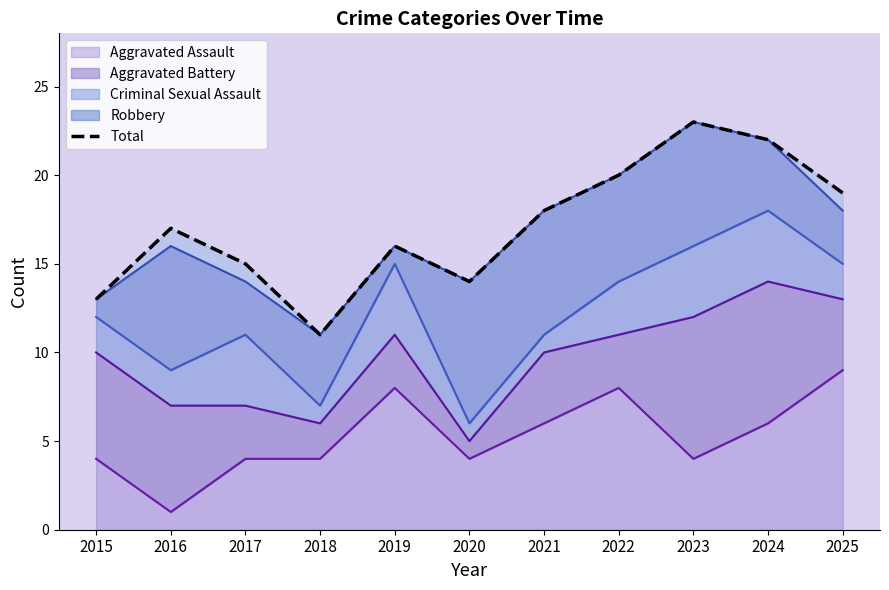

Which has a higher value, 2025 or 2017?

2025